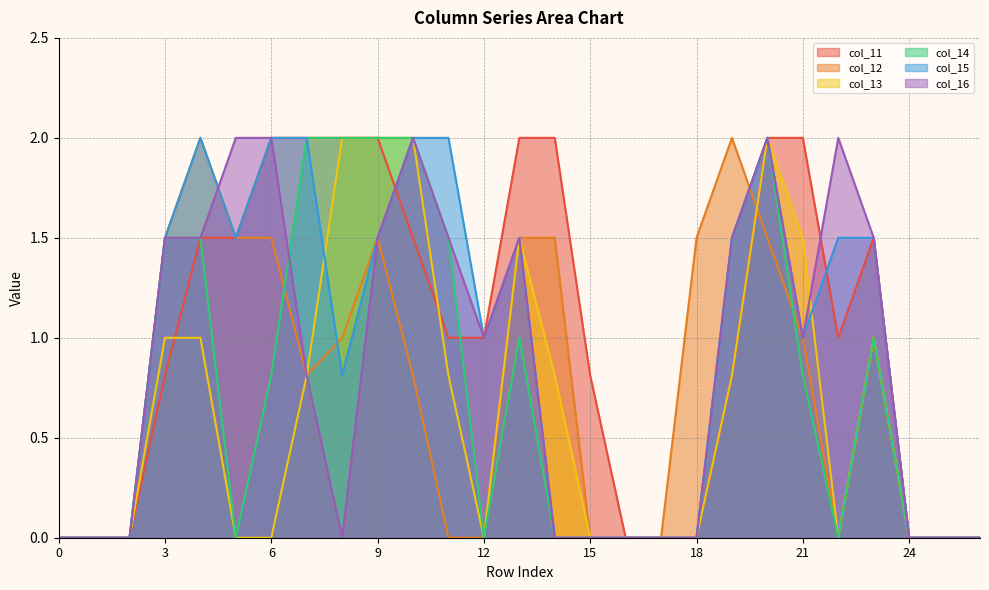

Which category has the highest value across all series?

6